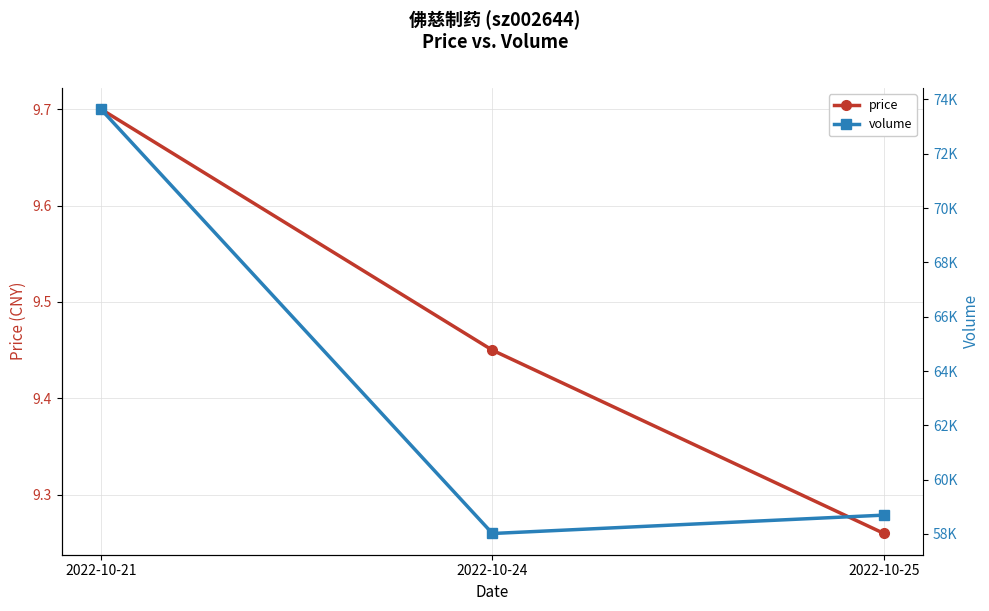

Does the chart display data point markers on the line(s)?

Yes